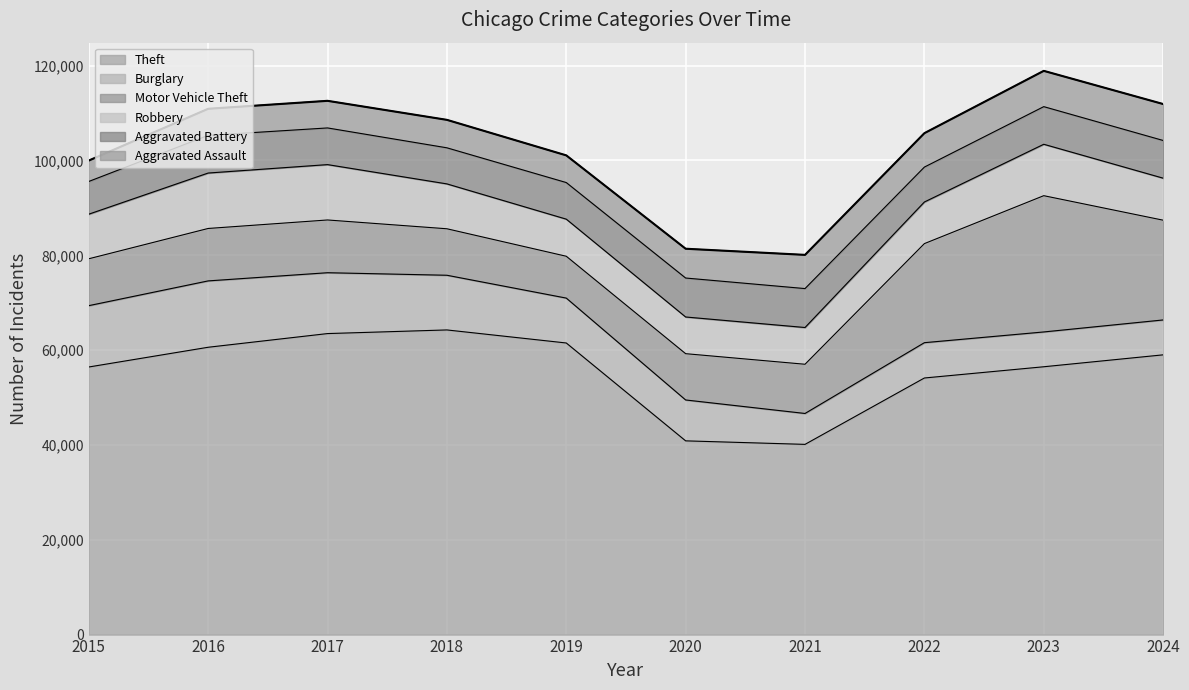

What is the difference between the Robbery values at 2015 and 2024?

543